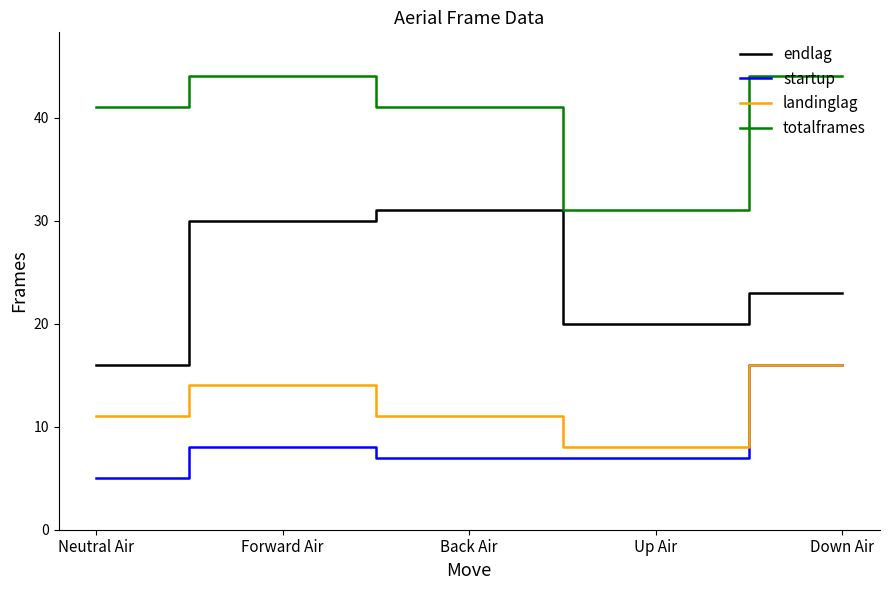

The totalframes series shows 41 at Neutral Air. True or false?

True